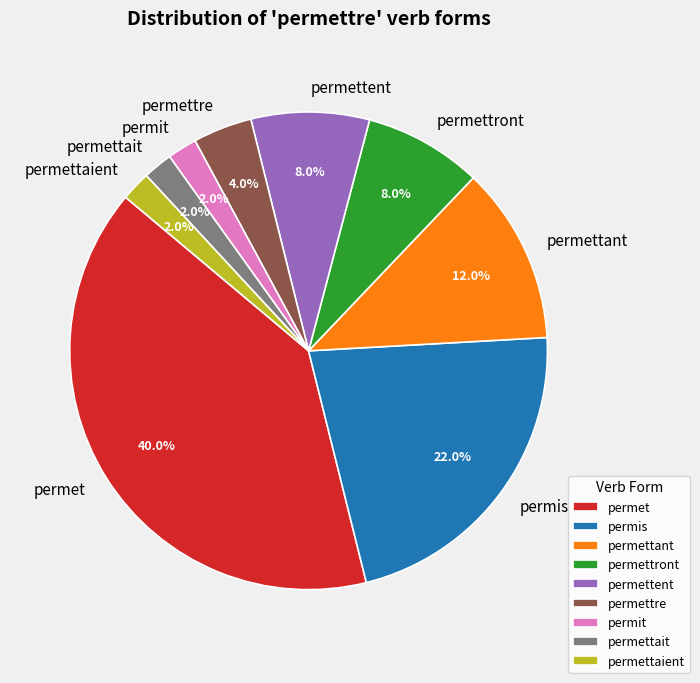

Is permettent the majority of the pie?

No